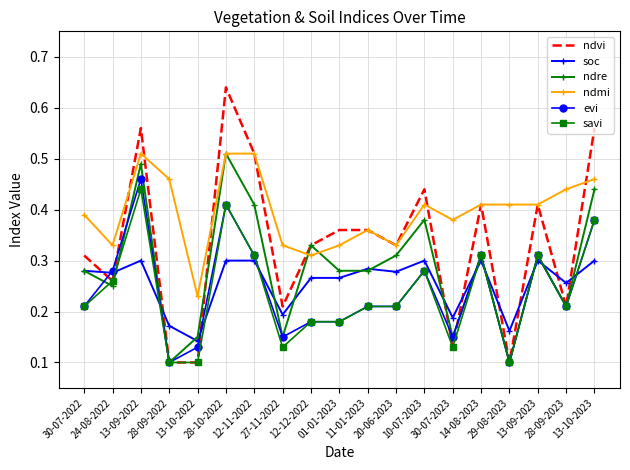

Which series has the largest total across all categories?

ndmi